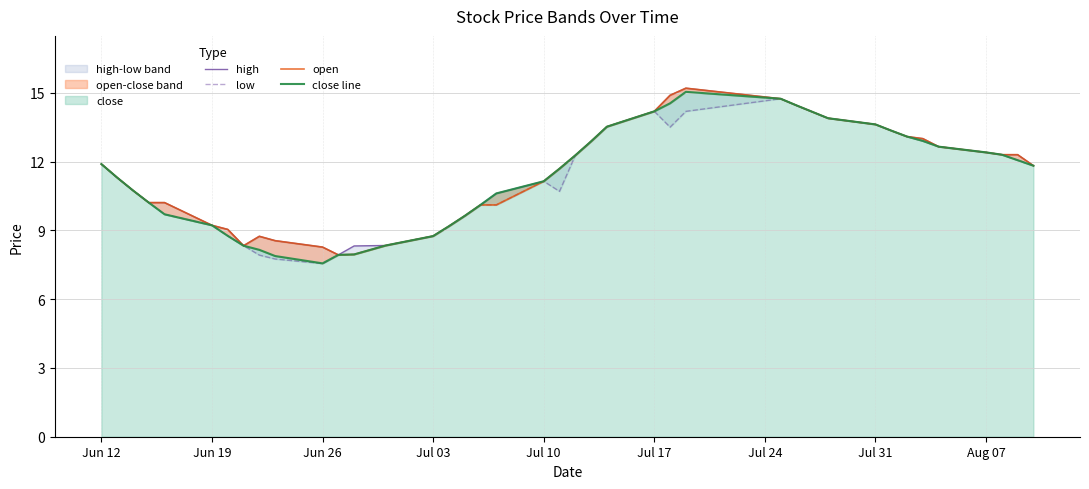

What is the sum of all close line values?

452.9